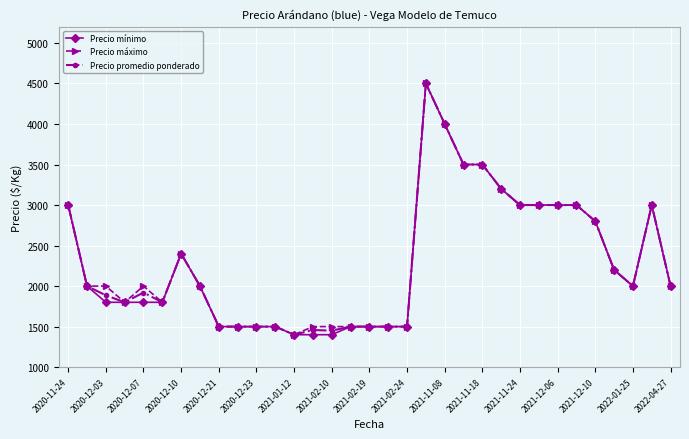

What is the maximum value shown in the chart?

4500